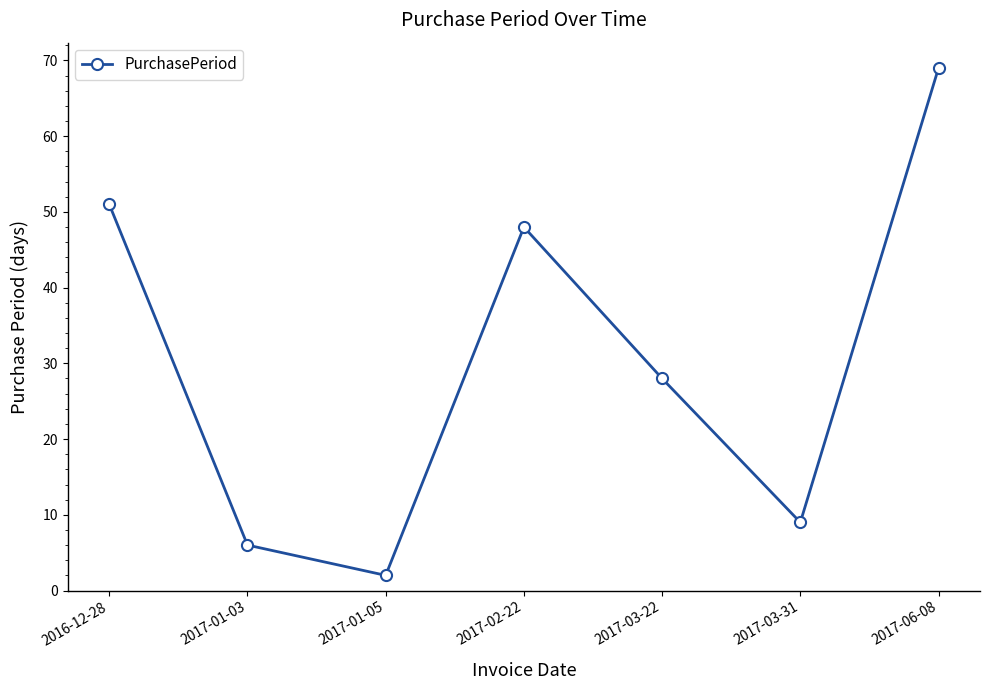

Reading left to right, transcribe all the data shown in this chart.

2016-12-28=51	2017-01-03=6	2017-01-05=2	2017-02-22=48	2017-03-22=28	2017-03-31=9	2017-06-08=69